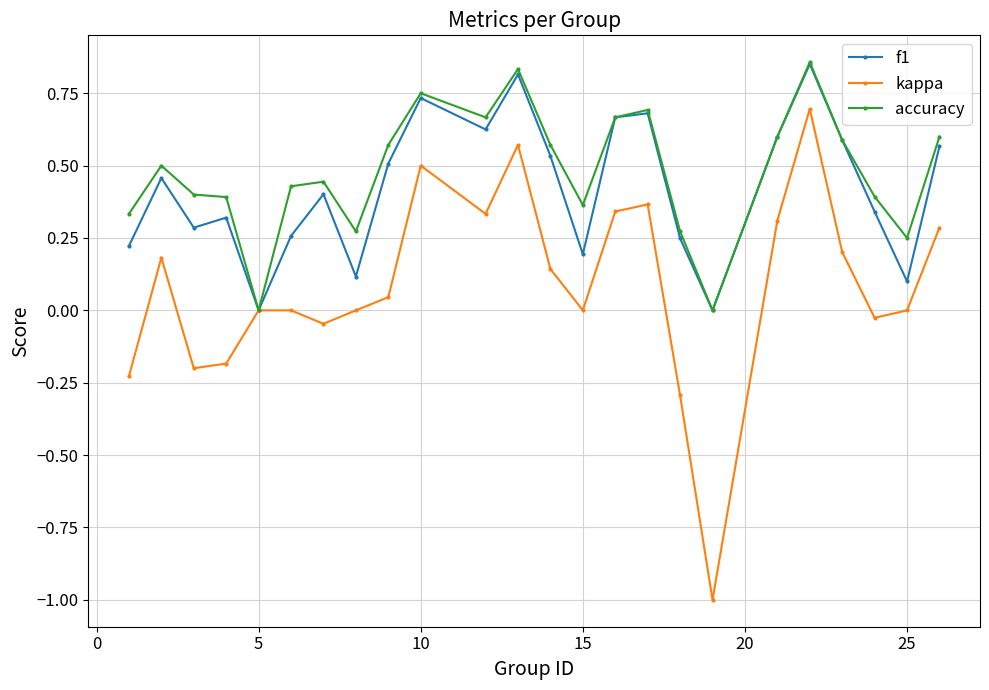

How many data points does each series have?

24